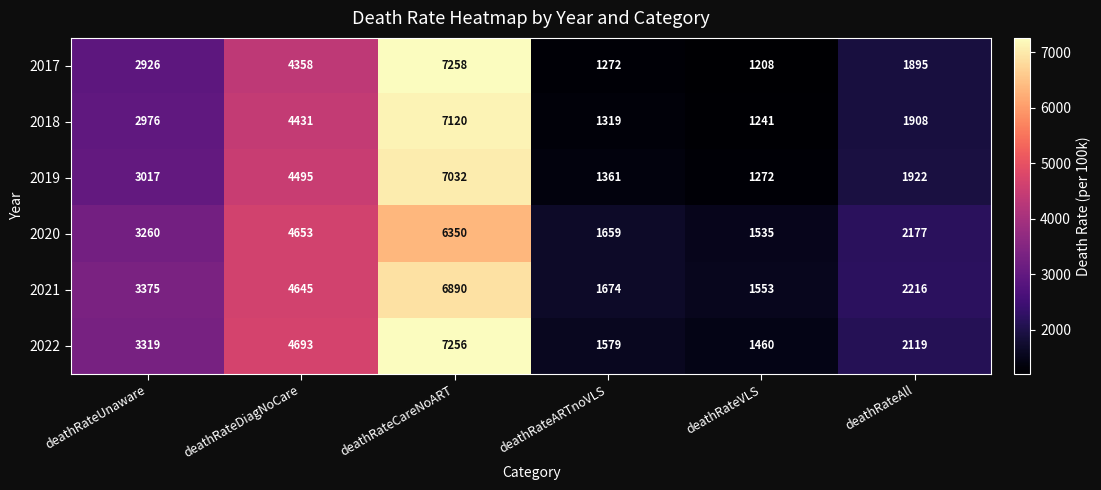

Rank the series by their maximum value, from lowest to highest.

2020, 2021, 2019, 2018, 2022, 2017